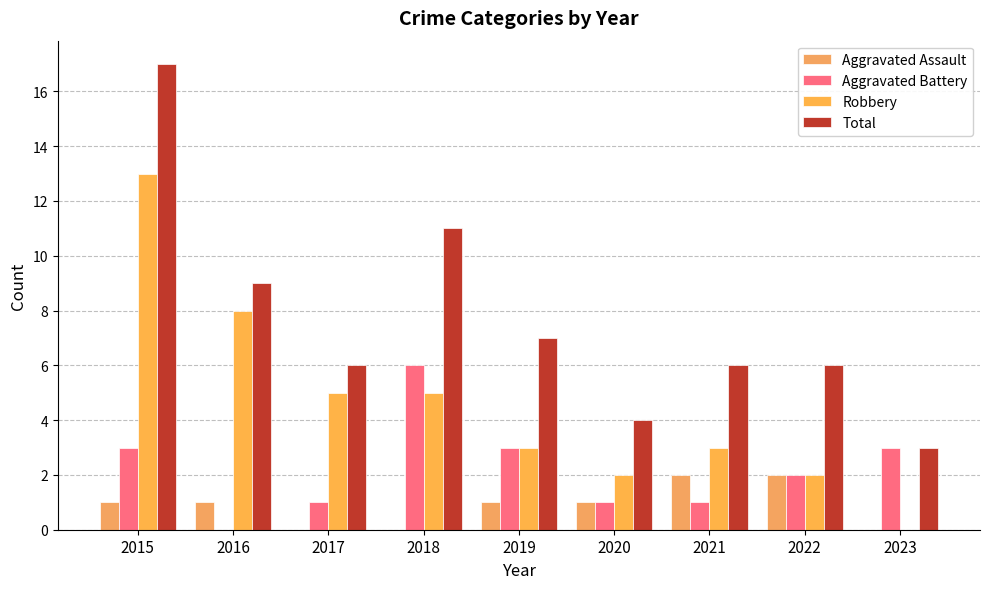

How many data points does each series have?

9